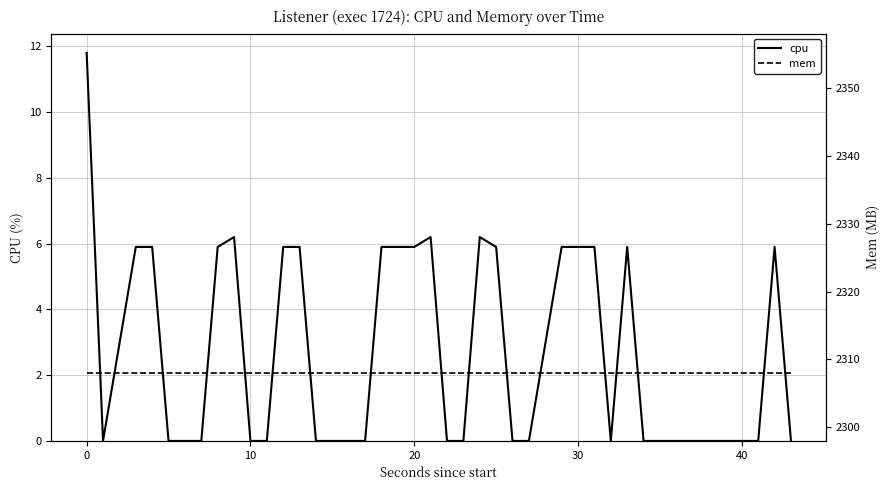

Is it true that mem equals 970.7 at 8?

False